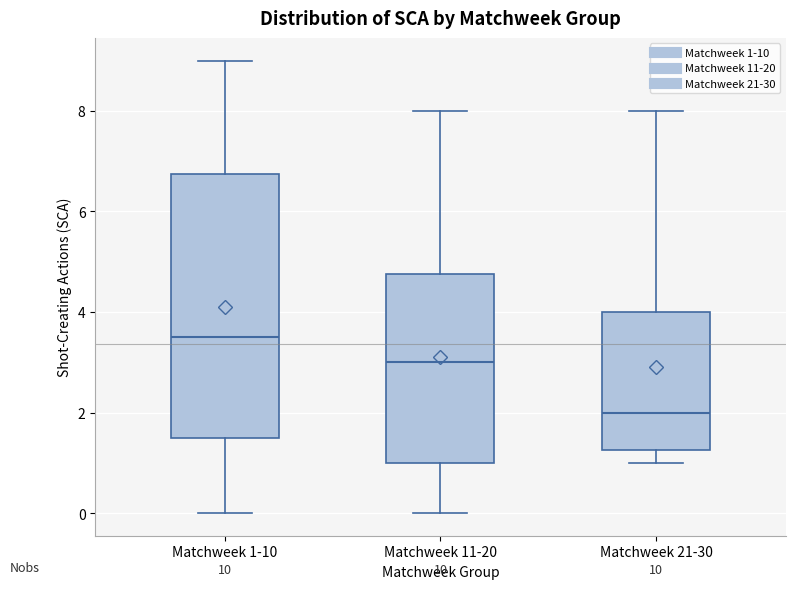

Where does the lower whisker of the box for Matchweek 21-30 end on the y-axis? The values are not printed on the chart, so give them approximately, as read against the axis.

1.0